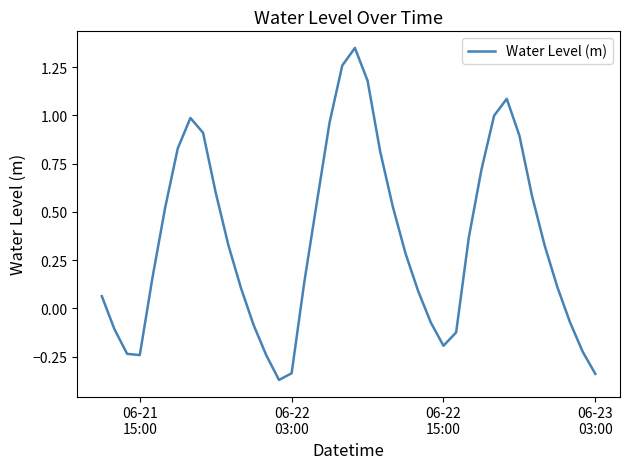

What is the average value?

0.4